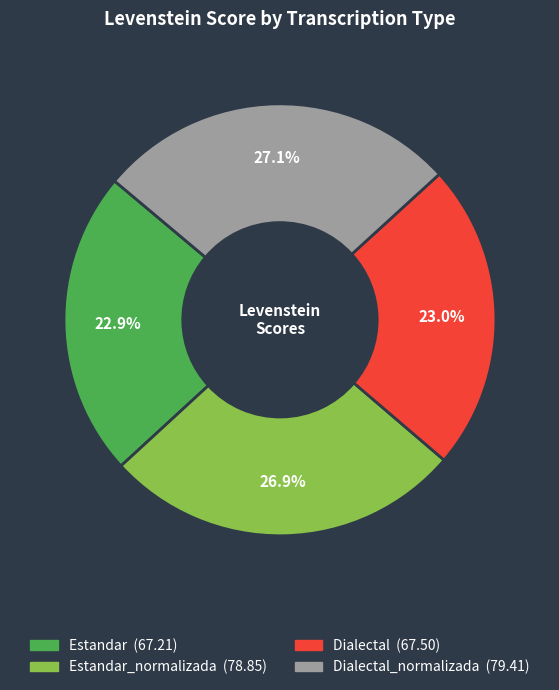

Is there a majority slice in this chart?

No